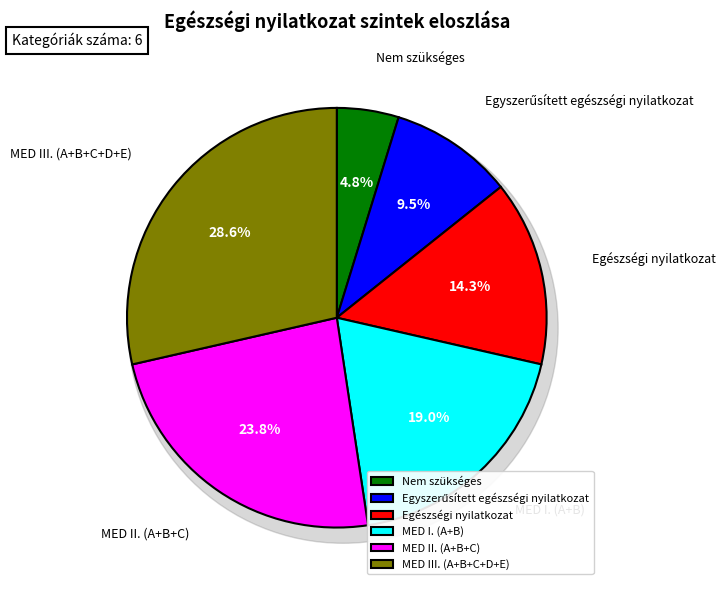

Between MED II. (A+B+C) and MED III. (A+B+C+D+E), which is larger?

MED III. (A+B+C+D+E)